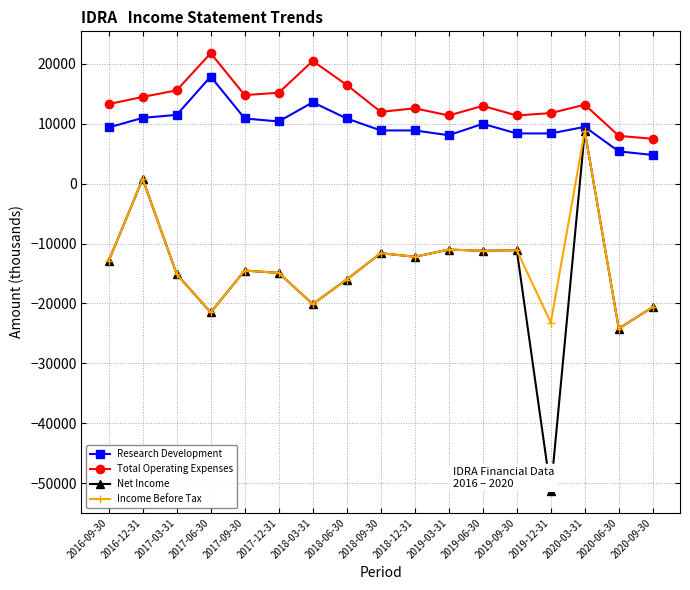

The value of Net Income at 2020-09-30 is -20600. True or false?

True